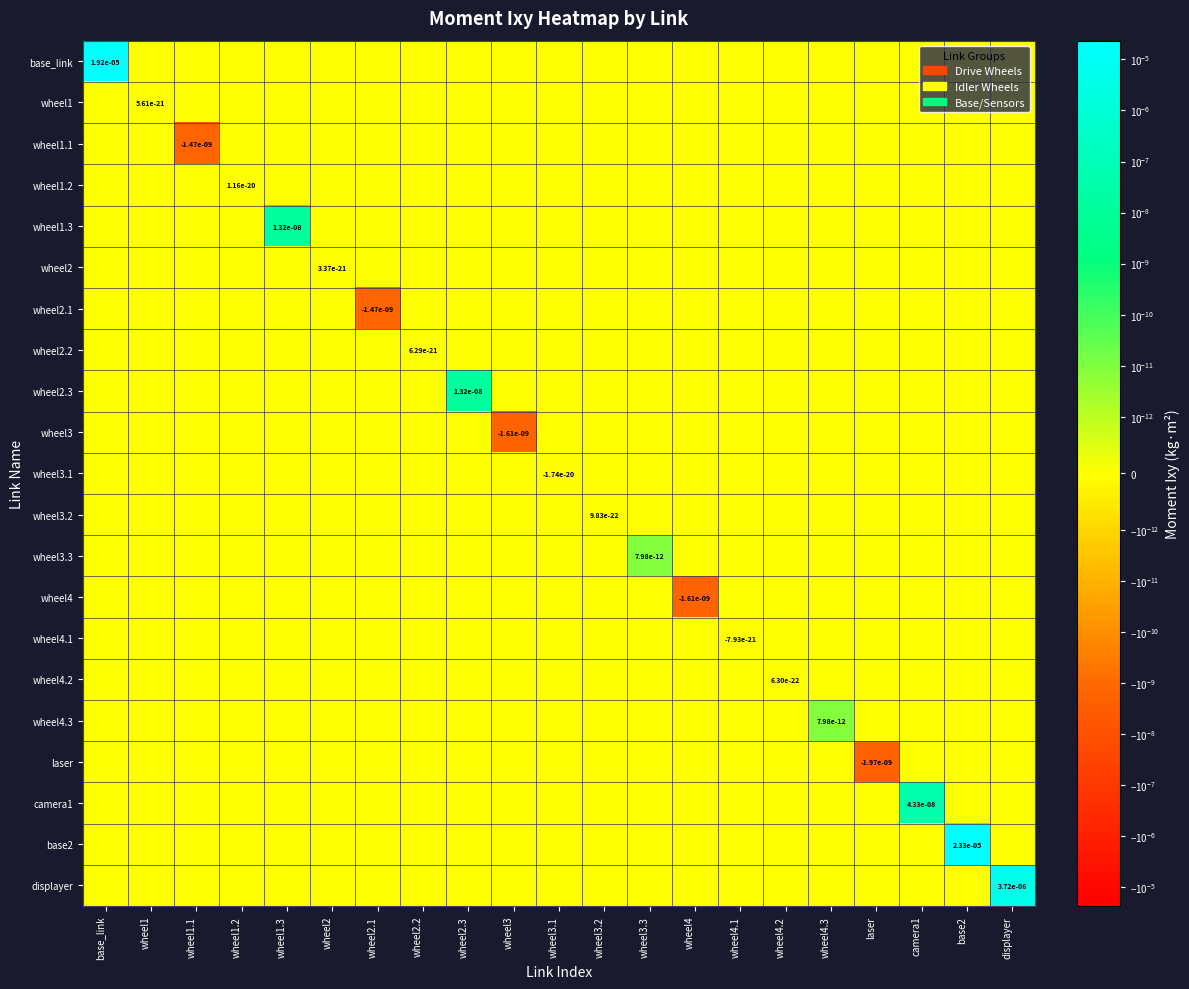

How many values in the laser series are below 0?

1